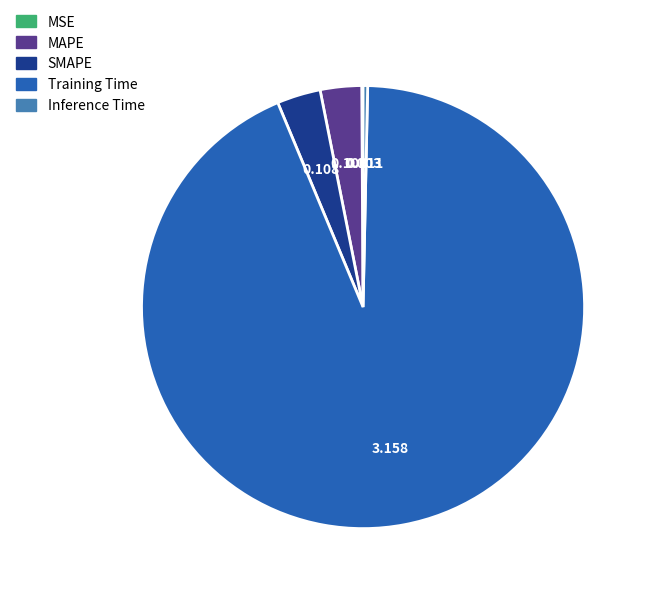

Do Training Time and MAPE together represent more than half of the pie?

Yes